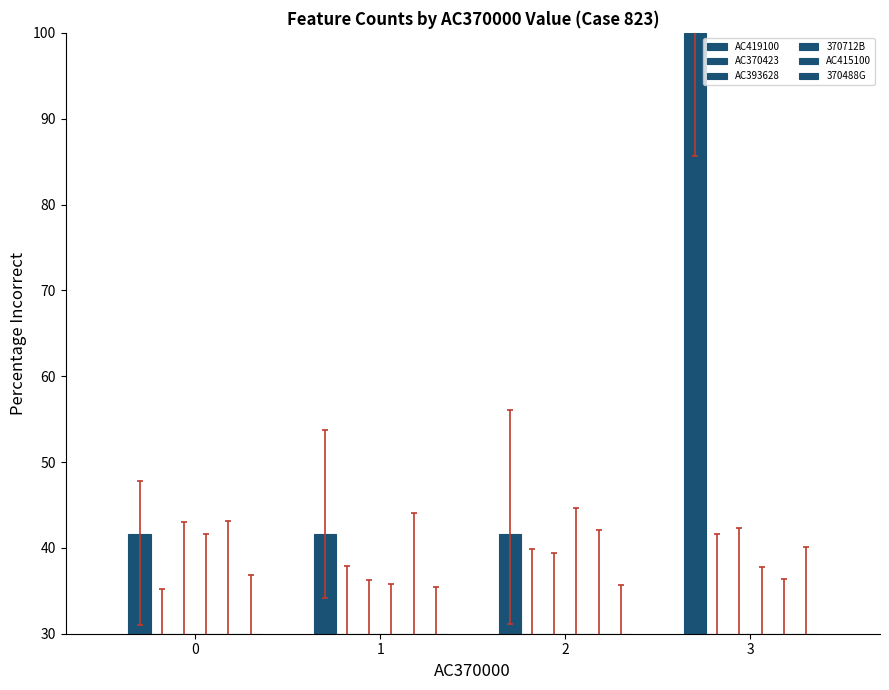

True or false: AC393628 has a value of 18.5 at 2.

False